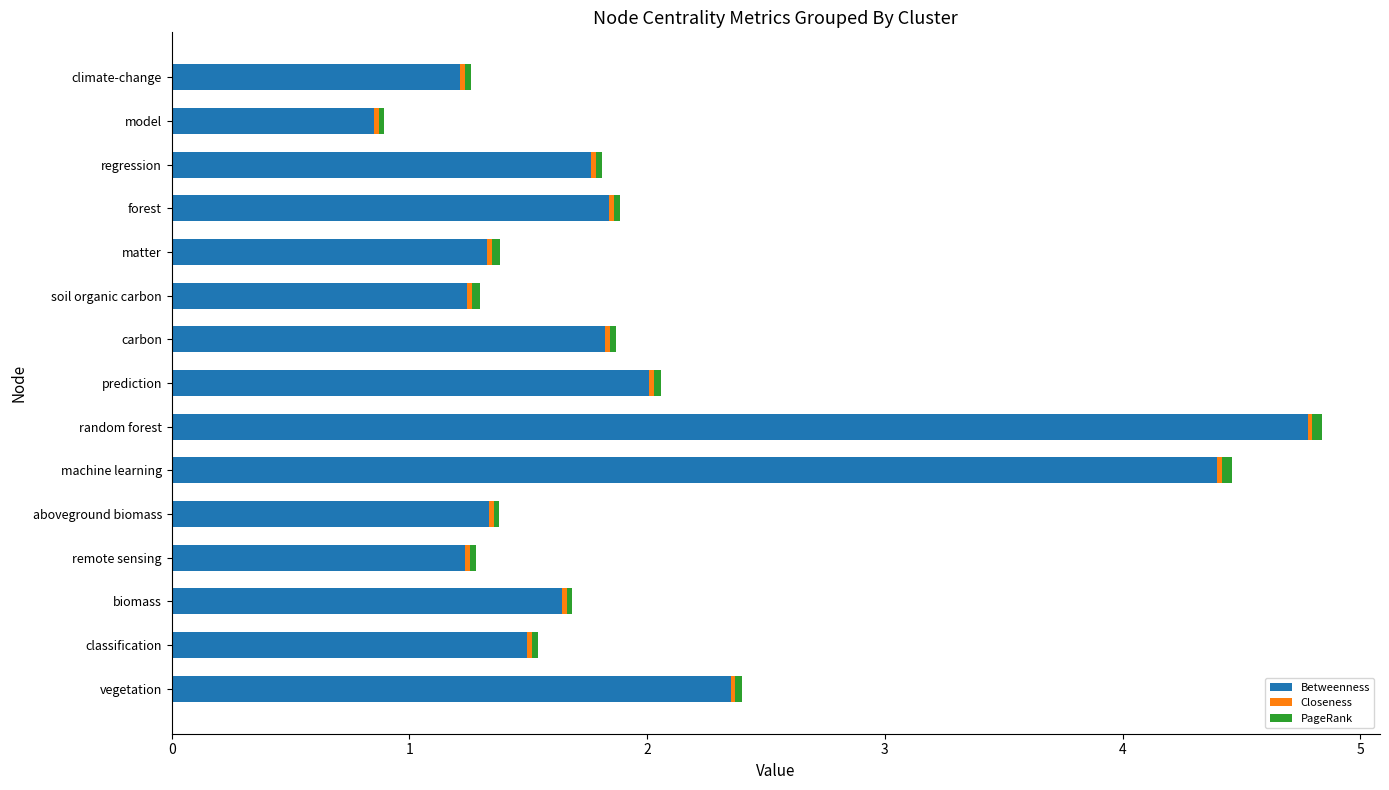

What is the difference between the maximum and minimum values in the Betweenness series?

3.9